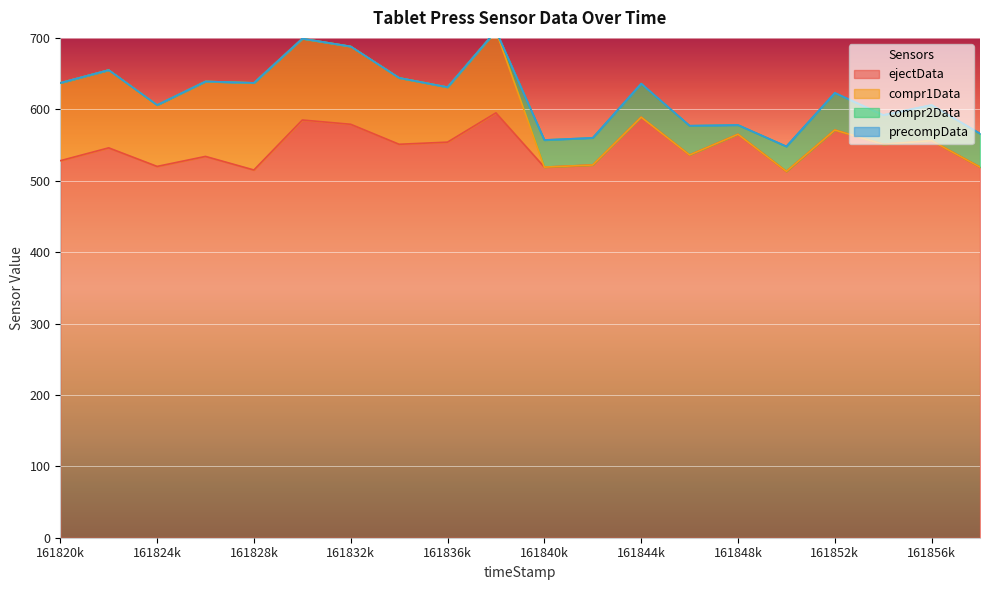

Which label corresponds to the largest value in the chart?

161838000